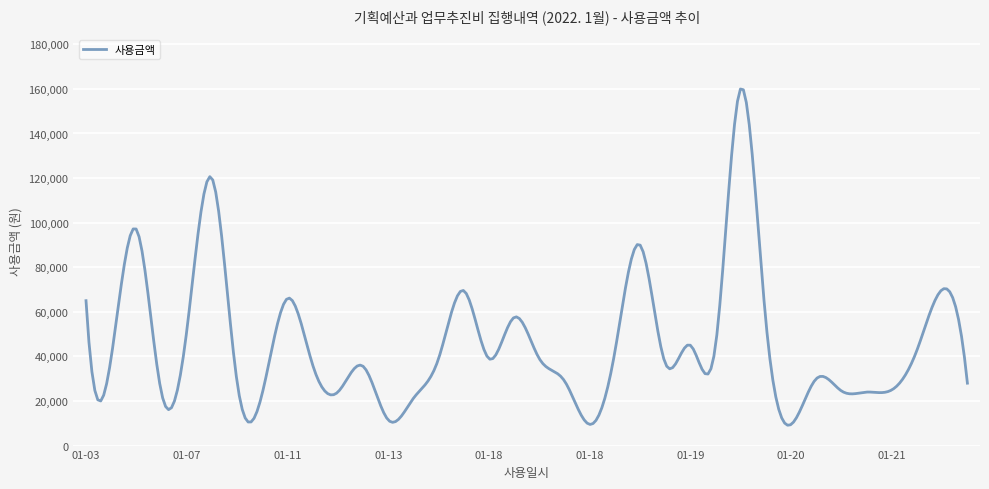

What is the maximum value shown in the chart?

159967.3